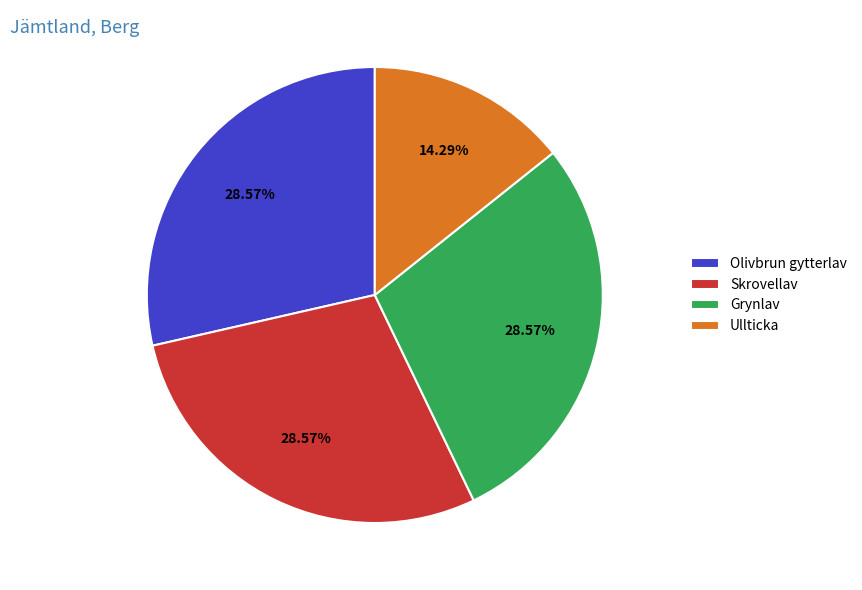

Do Grynlav and Ullticka together represent more than half of the pie?

No